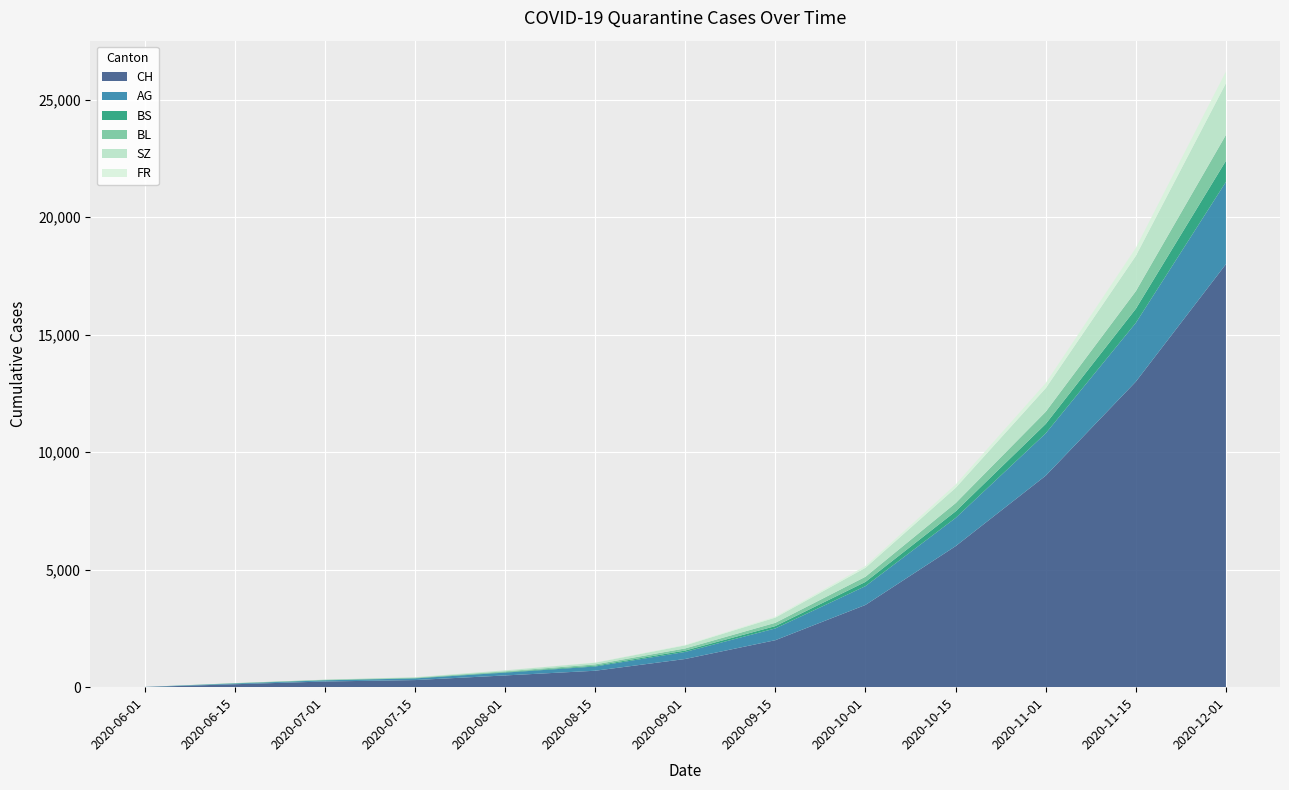

Reading left to right, transcribe all the data shown in this chart.

CH: 2020-06-01=6	2020-06-15=126	2020-07-01=242	2020-07-15=303	2020-08-01=500	2020-08-15=700	2020-09-01=1200	2020-09-15=2000	2020-10-01=3500	2020-10-15=6000	2020-11-01=9000	2020-11-15=13000	2020-12-01=18000
AG: 2020-06-01=5	2020-06-15=30	2020-07-01=50	2020-07-15=70	2020-08-01=120	2020-08-15=180	2020-09-01=300	2020-09-15=500	2020-10-01=800	2020-10-15=1200	2020-11-01=1800	2020-11-15=2500	2020-12-01=3500
BS: 2020-06-01=0	2020-06-15=9	2020-07-01=12	2020-07-15=12	2020-08-01=20	2020-08-15=35	2020-09-01=60	2020-09-15=100	2020-10-01=180	2020-10-15=280	2020-11-01=400	2020-11-15=600	2020-12-01=900
BL: 2020-06-01=0	2020-06-15=7	2020-07-01=11	2020-07-15=20	2020-08-01=35	2020-08-15=55	2020-09-01=90	2020-09-15=140	2020-10-01=220	2020-10-15=350	2020-11-01=520	2020-11-15=750	2020-12-01=1100
SZ: 2020-06-01=0	2020-06-15=0	2020-07-01=6	2020-07-15=17	2020-08-01=40	2020-08-15=70	2020-09-01=130	2020-09-15=220	2020-10-01=380	2020-10-15=650	2020-11-01=1000	2020-11-15=1500	2020-12-01=2200
FR: 2020-06-01=0	2020-06-15=0	2020-07-01=2	2020-07-15=2	2020-08-01=5	2020-08-15=10	2020-09-01=20	2020-09-15=40	2020-10-01=80	2020-10-15=140	2020-11-01=220	2020-11-15=340	2020-12-01=500